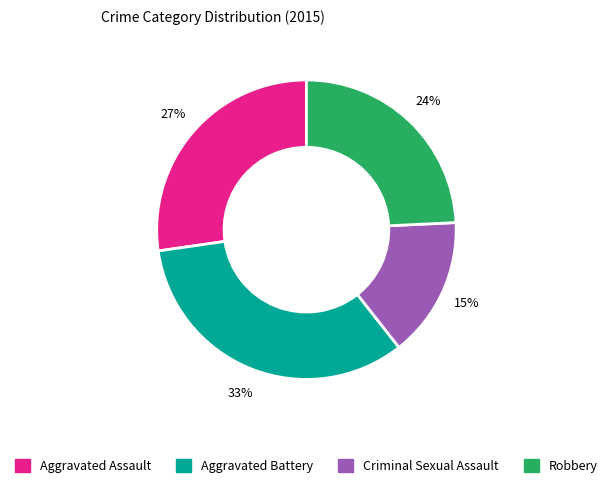

What is the smallest slice in the pie chart?

Criminal Sexual Assault